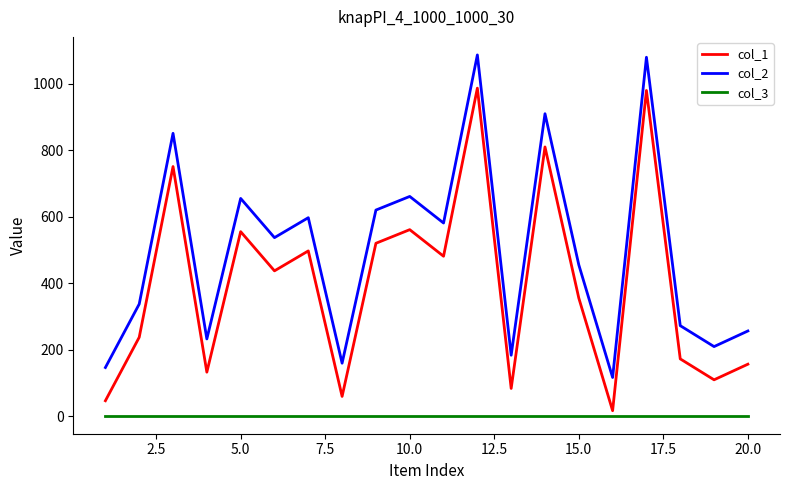

What is the difference between the maximum and second lowest values in the col_1 series?

941